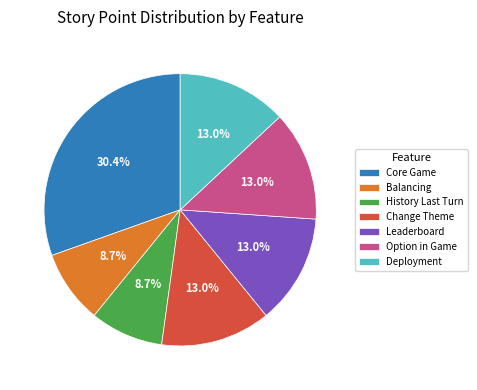

Is there a majority slice in this chart?

No